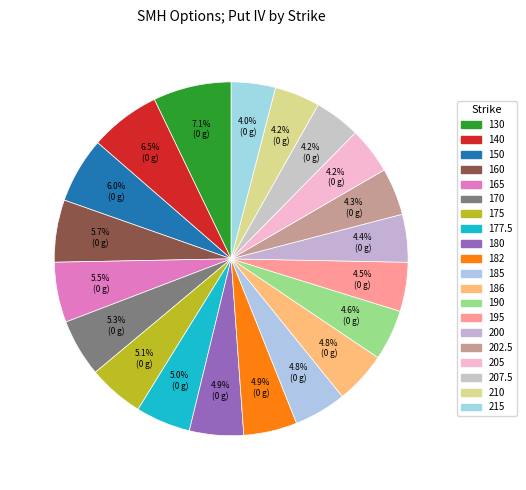

Which category has the biggest portion of the pie?

130